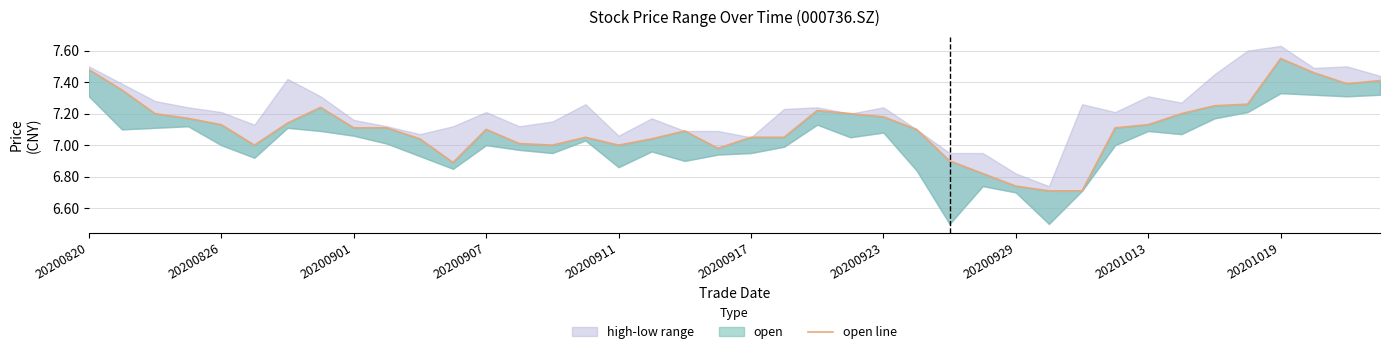

What position from the left is 11?

12